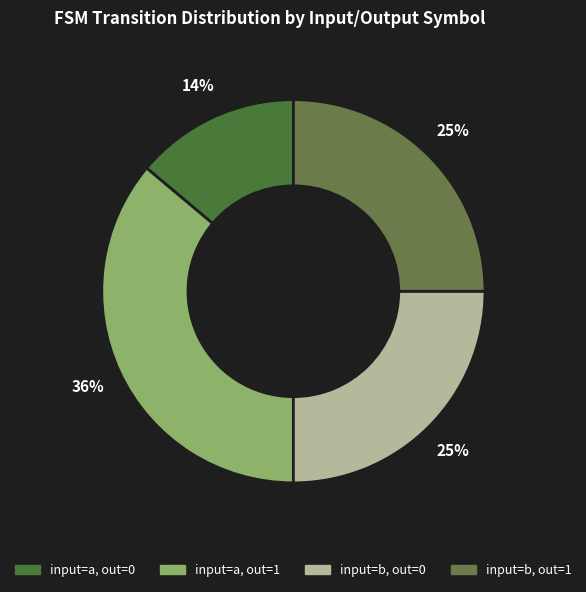

To the nearest percent, what is the average slice percentage?

25%